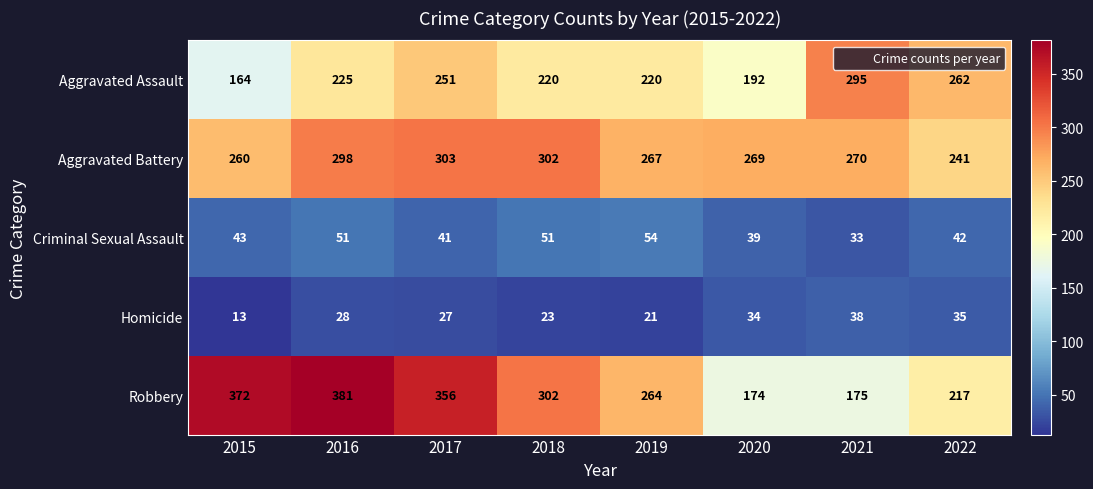

Is the value of Aggravated Battery at 2020 greater than the value of Homicide at 2019?

Yes